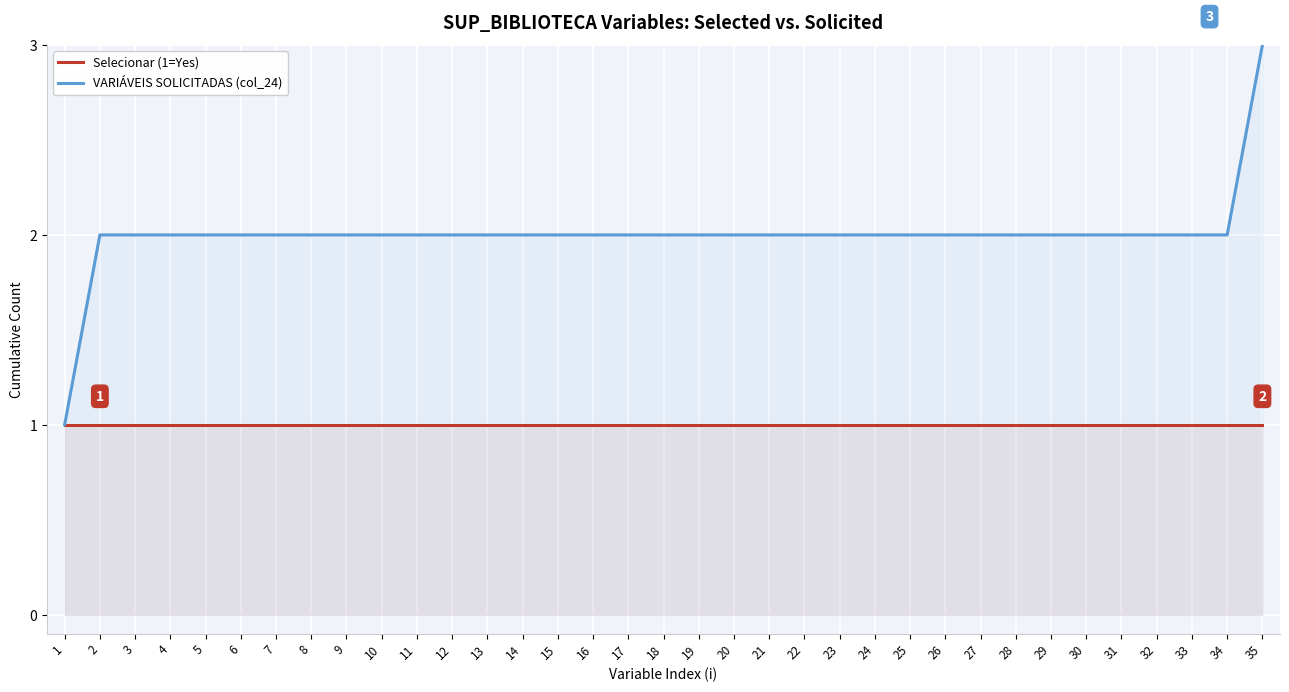

Reading right to left, transcribe all the data shown in this chart.

Selecionar (1=Yes): 35=1	34=1	33=1	32=1	31=1	30=1	29=1	28=1	27=1	26=1	25=1	24=1	23=1	22=1	21=1	20=1	19=1	18=1	17=1	16=1	15=1	14=1	13=1	12=1	11=1	10=1	9=1	8=1	7=1	6=1	5=1	4=1	3=1	2=1	1=1
VARIÁVEIS SOLICITADAS (col_24): 35=3	34=2	33=2	32=2	31=2	30=2	29=2	28=2	27=2	26=2	25=2	24=2	23=2	22=2	21=2	20=2	19=2	18=2	17=2	16=2	15=2	14=2	13=2	12=2	11=2	10=2	9=2	8=2	7=2	6=2	5=2	4=2	3=2	2=2	1=1